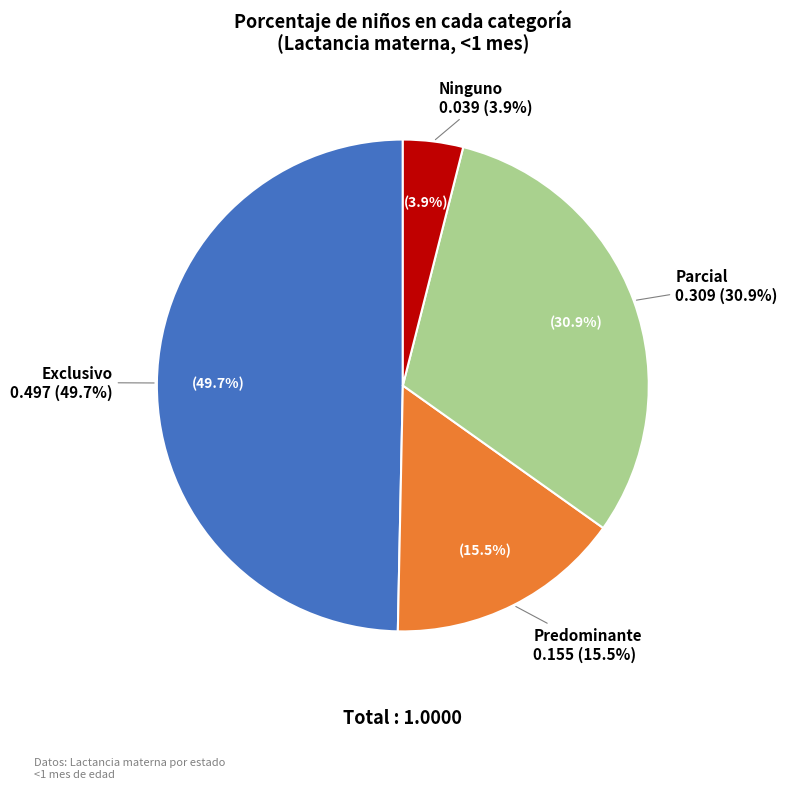

What is the largest slice in the pie chart?

Exclusivo